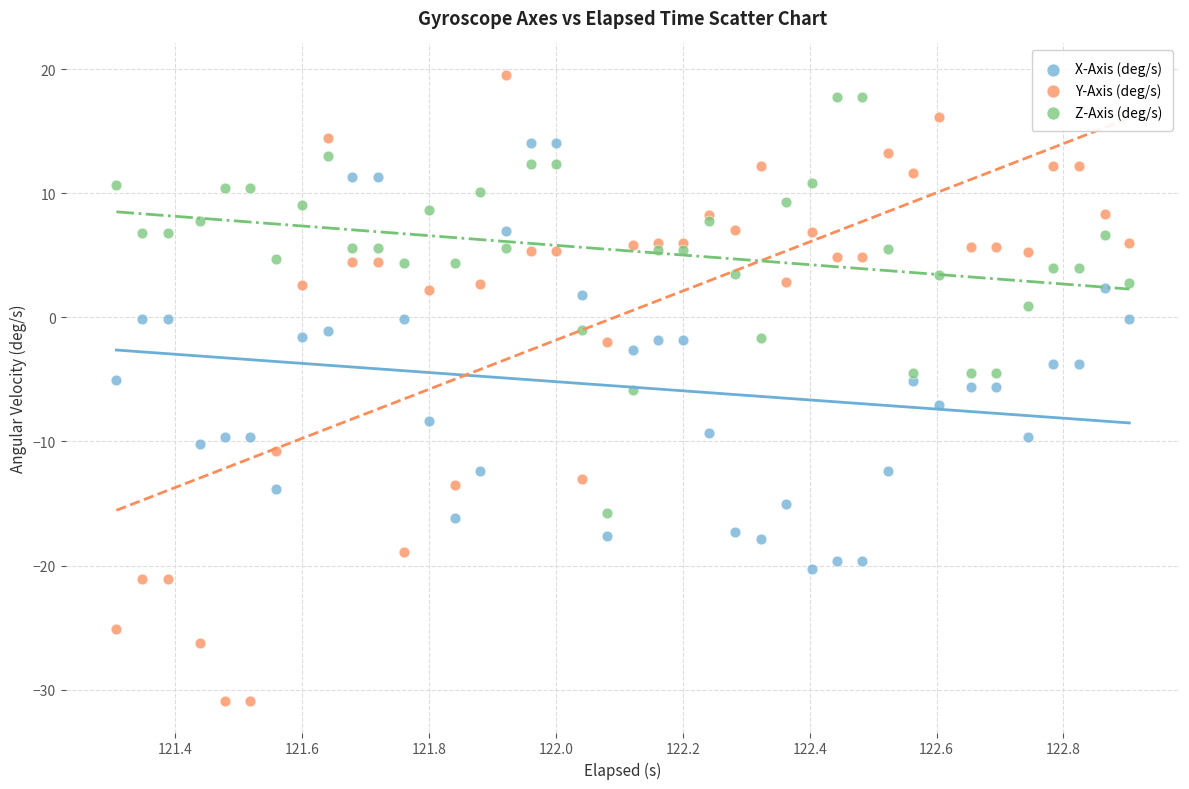

Which series reaches the minimum Y coordinate?

Y-Axis (deg/s)